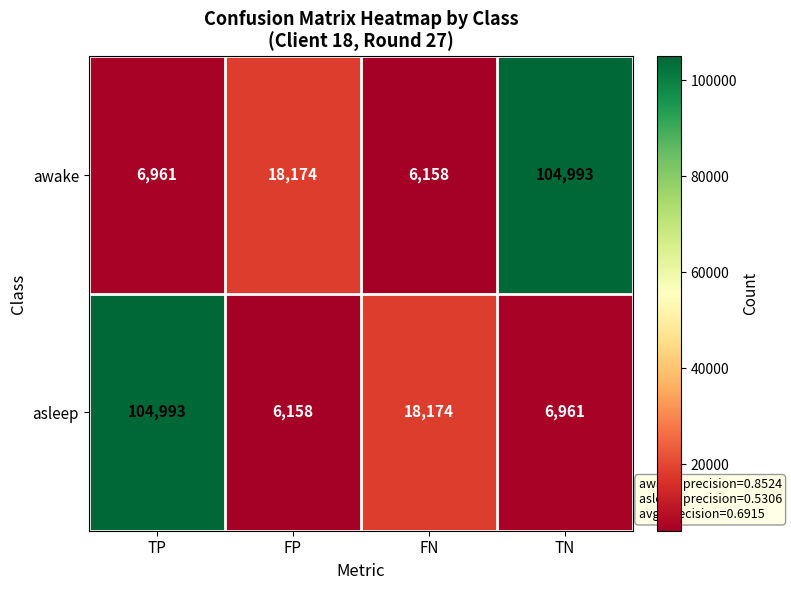

At TP, list the series in order from largest to smallest.

asleep, awake